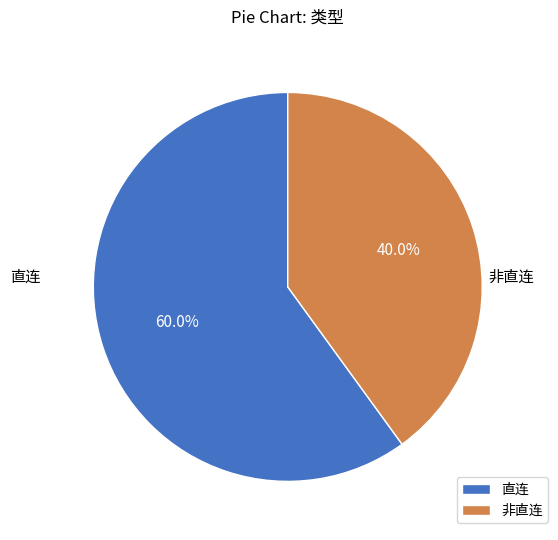

The 非直连 slice represents 40% of the pie. True or false?

True